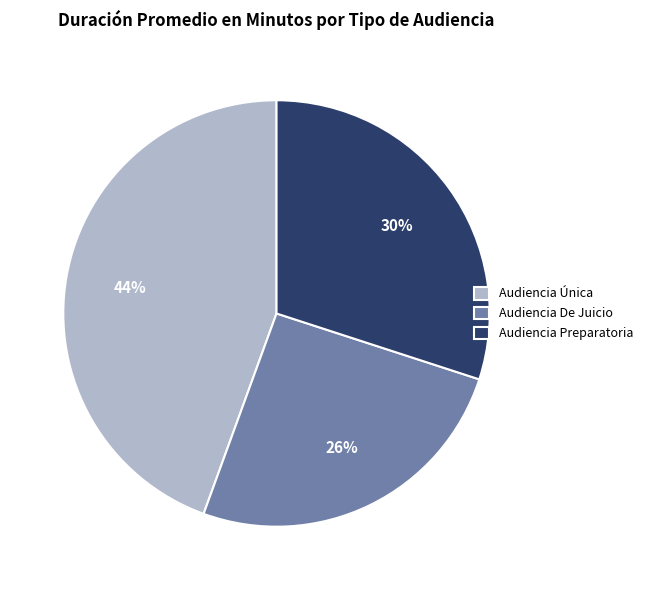

How many segments does this pie chart have?

3